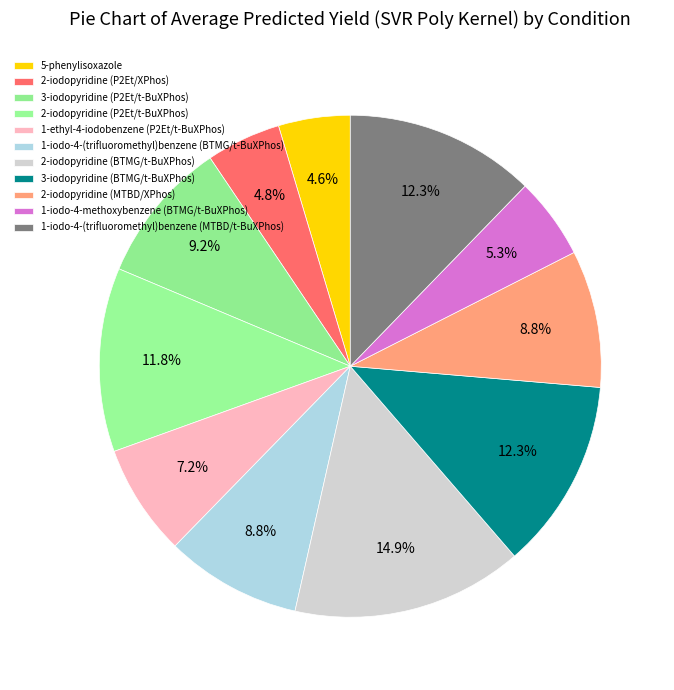

How many segments does this pie chart have?

11